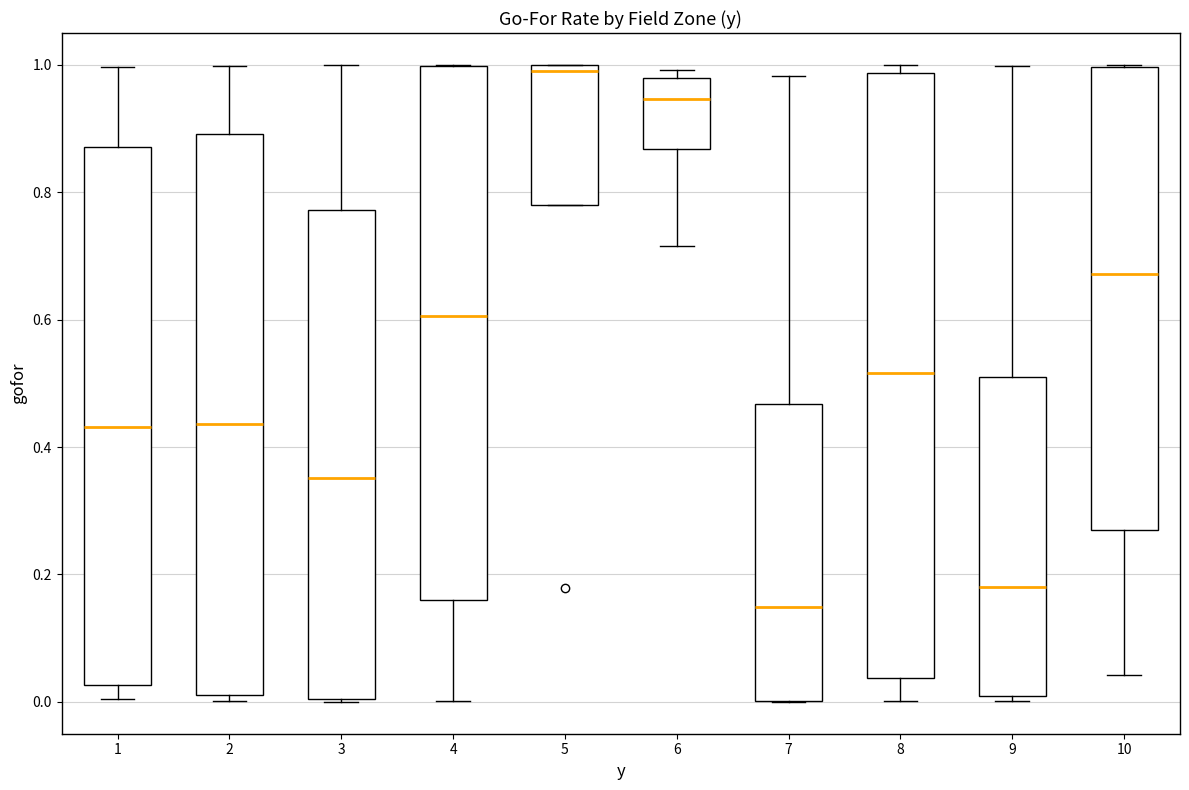

Reading left to right, read every box against the y-axis: the position of its median line, the range the box covers, and the ends of its whiskers. The values are not printed on the chart, so give them approximately, as read against the axis.

1: median 0.44, box 0.02 to 0.88, whiskers 0.00 to 1.00
2: median 0.44, box 0.02 to 0.90, whiskers 0.00 to 1.00
3: median 0.36, box 0.00 to 0.78, whiskers 0.00 to 1.00
4: median 0.60, box 0.16 to 1.00, whiskers 0.00 to 1.00
5: median 1.00 (just below the box's upper edge), box 0.78 to 1.00, whiskers 0.78 to 1.00
6: median 0.94, box 0.86 to 0.98, whiskers 0.72 to 1.00
7: median 0.14, box 0.00 to 0.46, whiskers 0.00 to 0.98
8: median 0.52, box 0.04 to 0.98, whiskers 0.00 to 1.00
9: median 0.18, box 0.00 to 0.52, whiskers 0.00 (just below the box's lower edge) to 1.00
10: median 0.68, box 0.28 to 1.00, whiskers 0.04 to 1.00